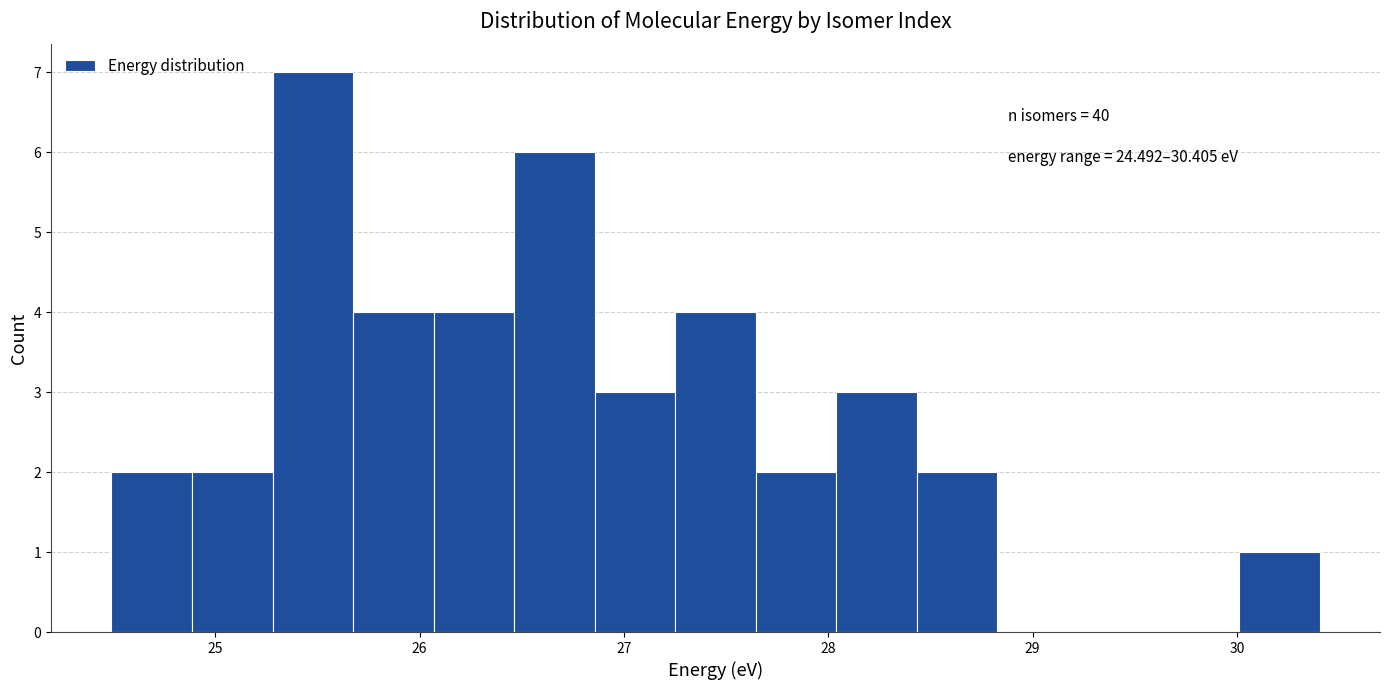

Around what value on the x-axis is the tallest bar? Give the approximate position of its centre, as read against the axis.

25.5